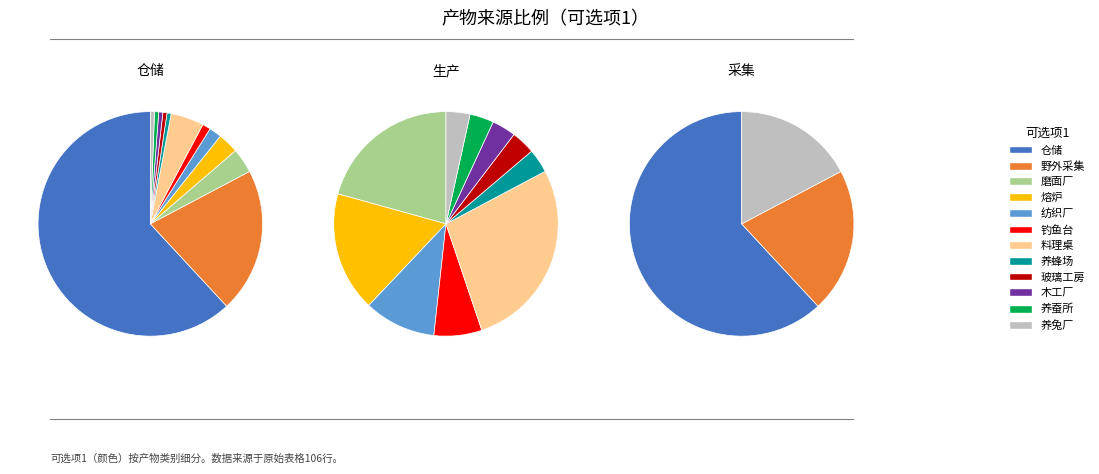

What is the largest slice in the pie chart?

仓储